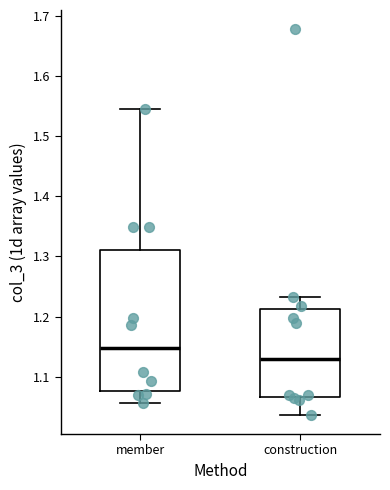

Reading left to right, read every box against the y-axis: the position of its median line, the range the box covers, and the ends of its whiskers. The values are not printed on the chart, so give them approximately, as read against the axis.

member: median 1.15, box 1.08 to 1.31, whiskers 1.06 to 1.55
construction: median 1.13, box 1.07 to 1.21, whiskers 1.04 to 1.23